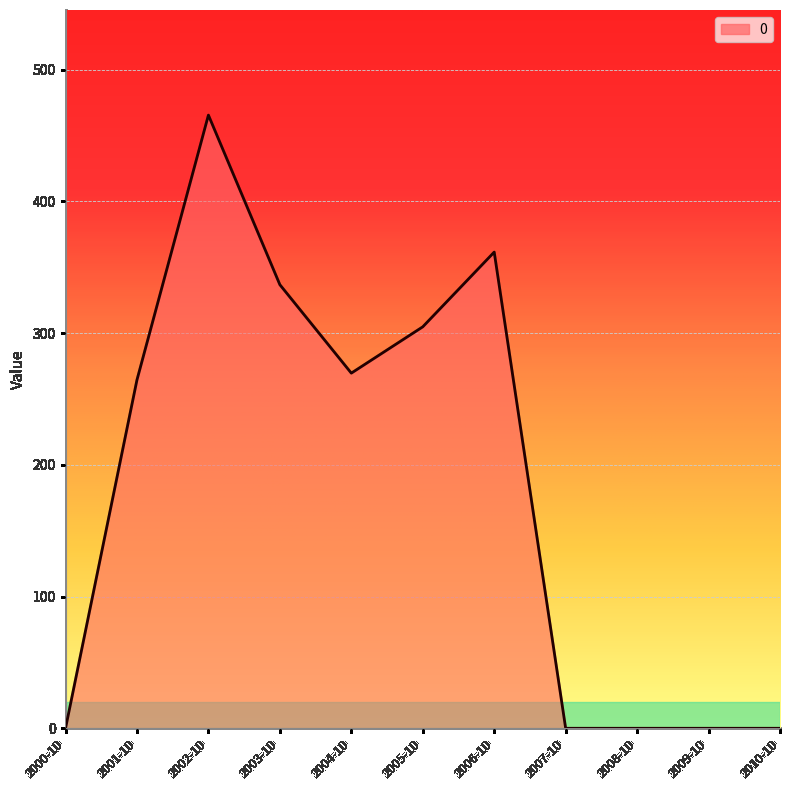

Which has a higher value, 2001-10 or 2002-10?

2002-10